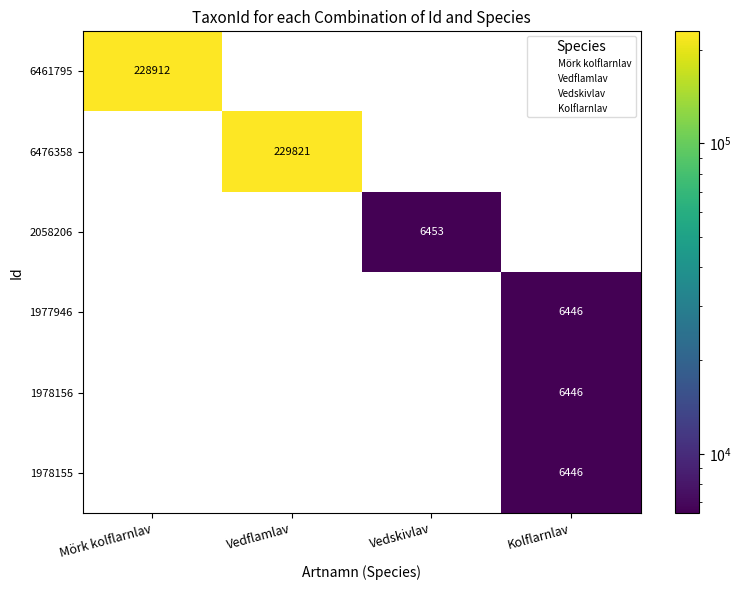

What is the total value across all series at Vedskivlav?

6453